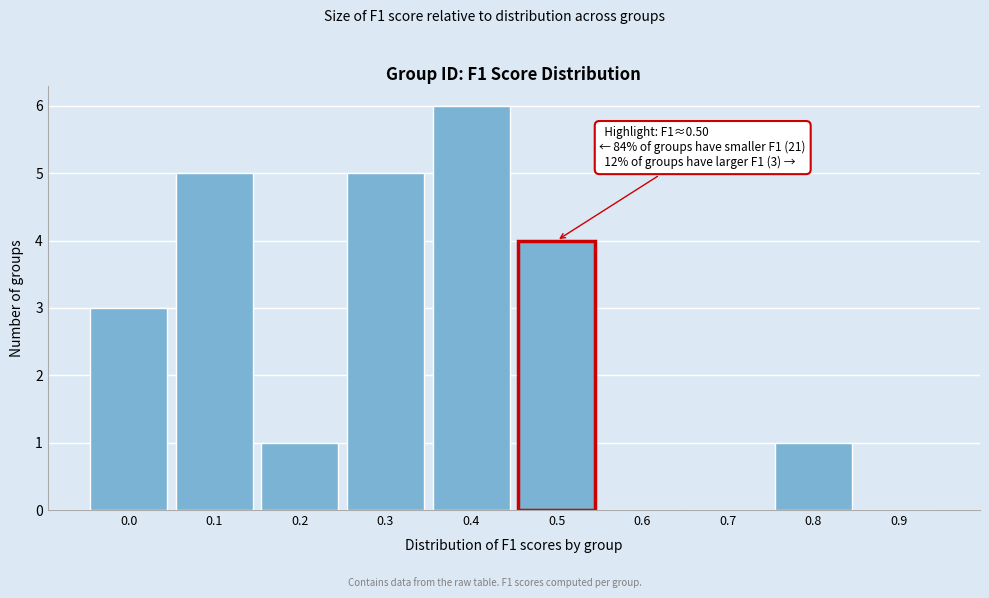

Reading right to left, what are all the values shown in this chart?

0.9=0	0.8=1	0.7=0	0.6=0	0.5=4	0.4=6	0.3=5	0.2=1	0.1=5	0.0=3